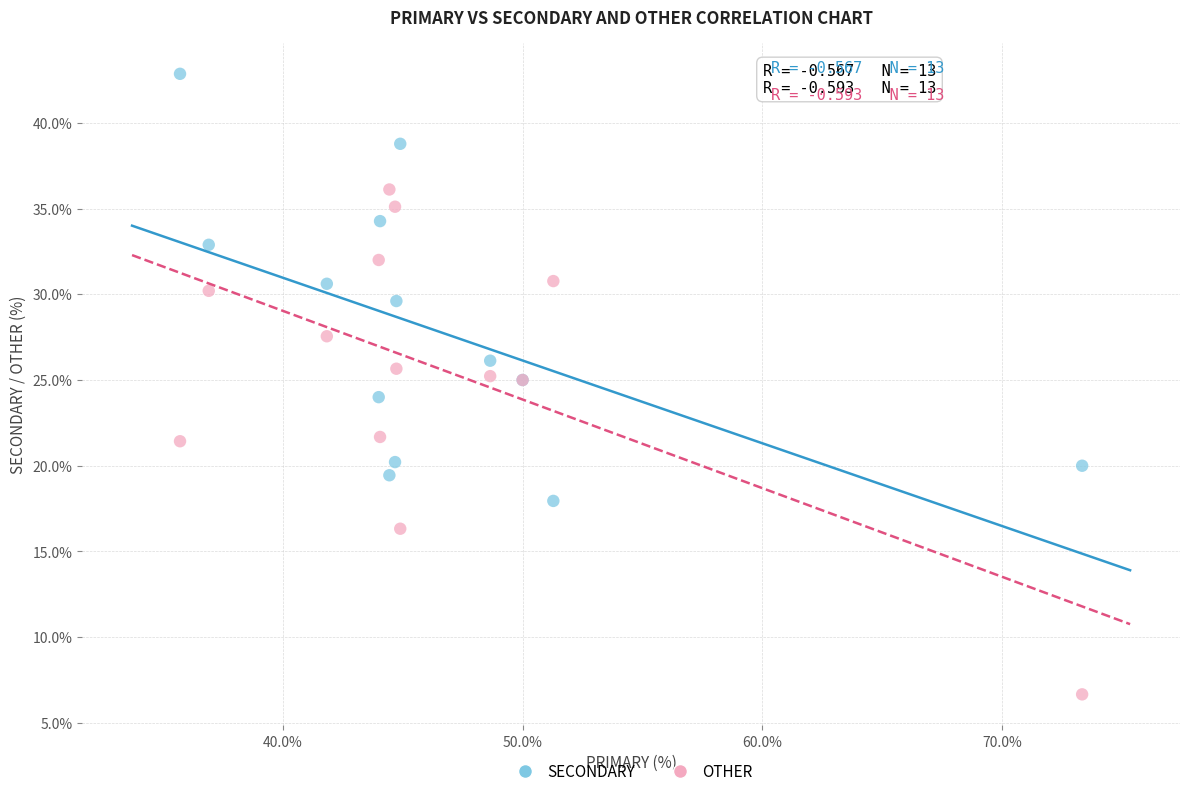

What is the X range (max minus min) for the scatter plot?

37.6